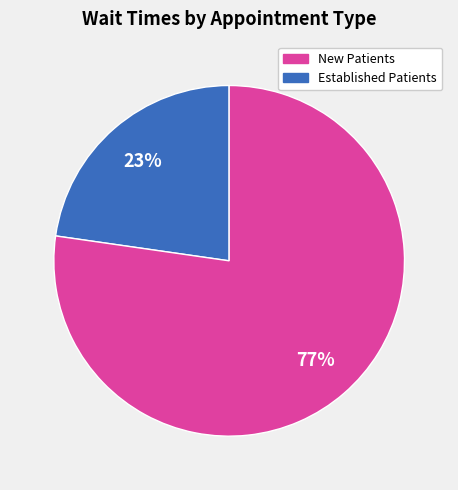

To the nearest percent, what is the average slice percentage?

50%